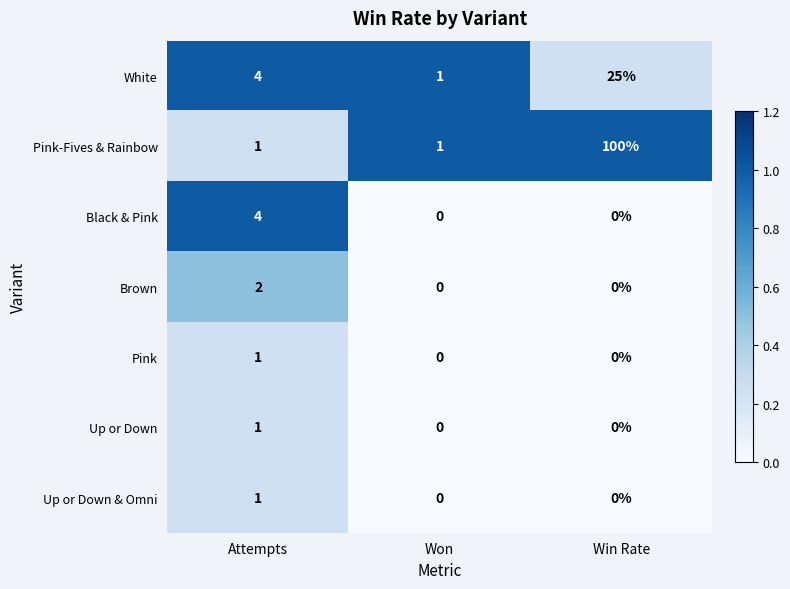

True or false: White has a value of 6 at Attempts.

False